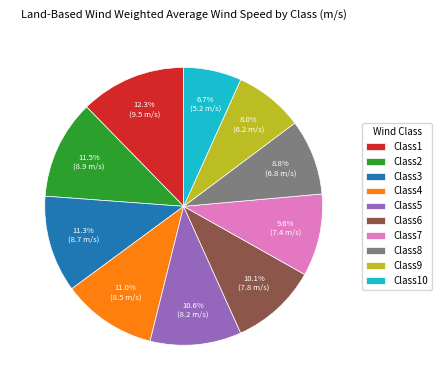

To the nearest percent, what is the average slice percentage?

10%